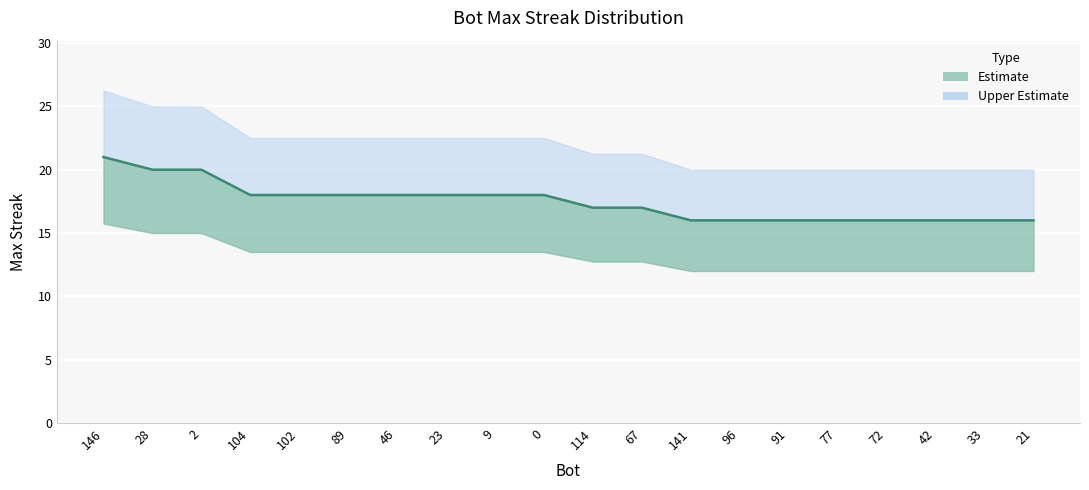

True or false: the data has more than 0 interior local peaks.

False